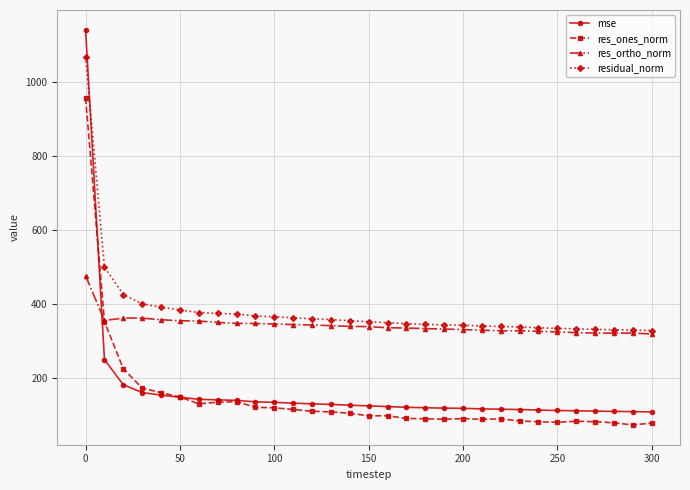

True or false: res_ones_norm and residual_norm intersect in this chart.

False